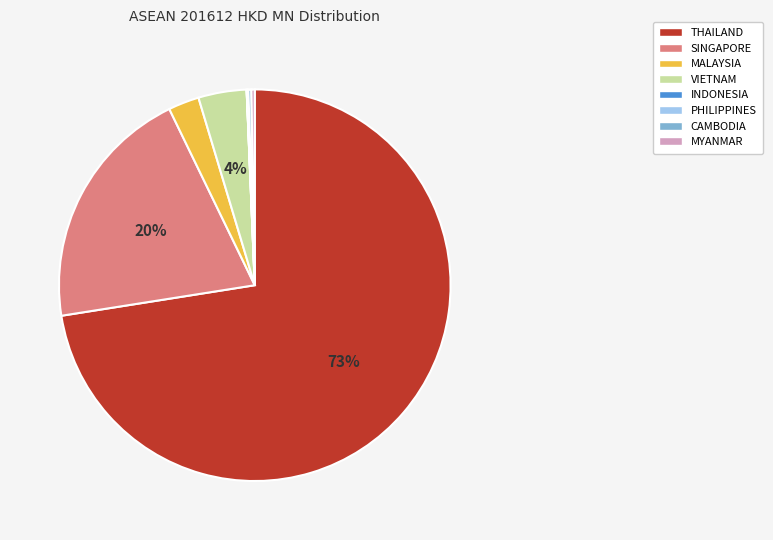

Does THAILAND represent more than half of the total?

Yes